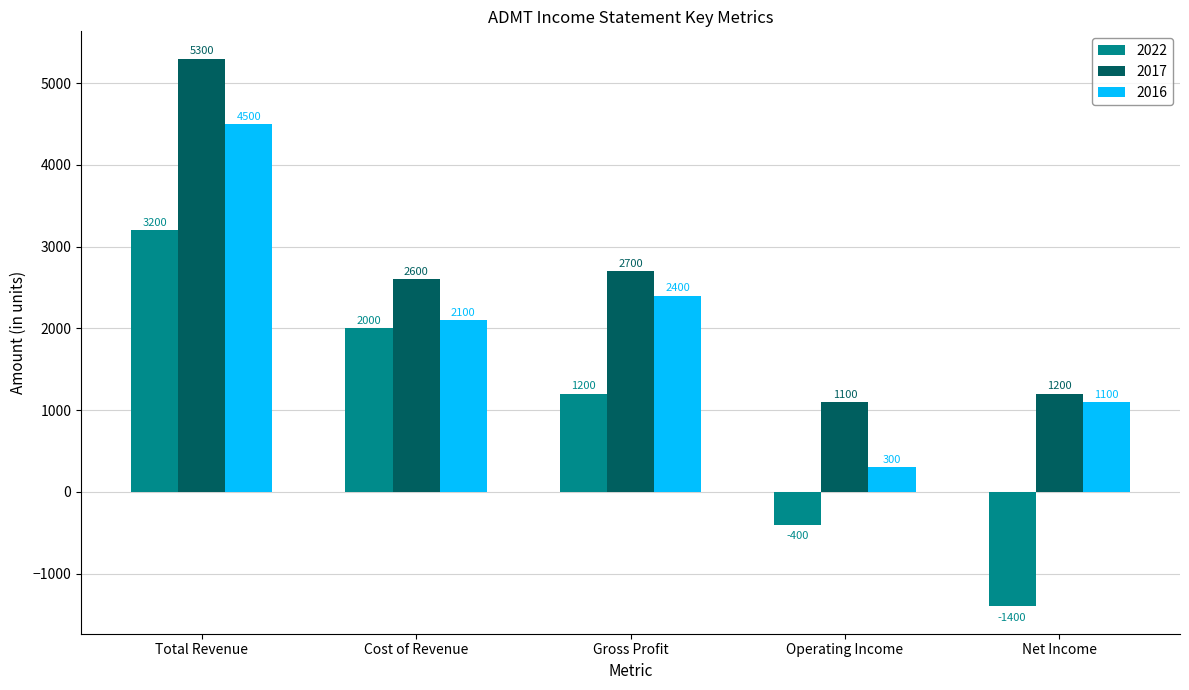

What is the difference between the maximum and minimum values in the 2022 series?

4600